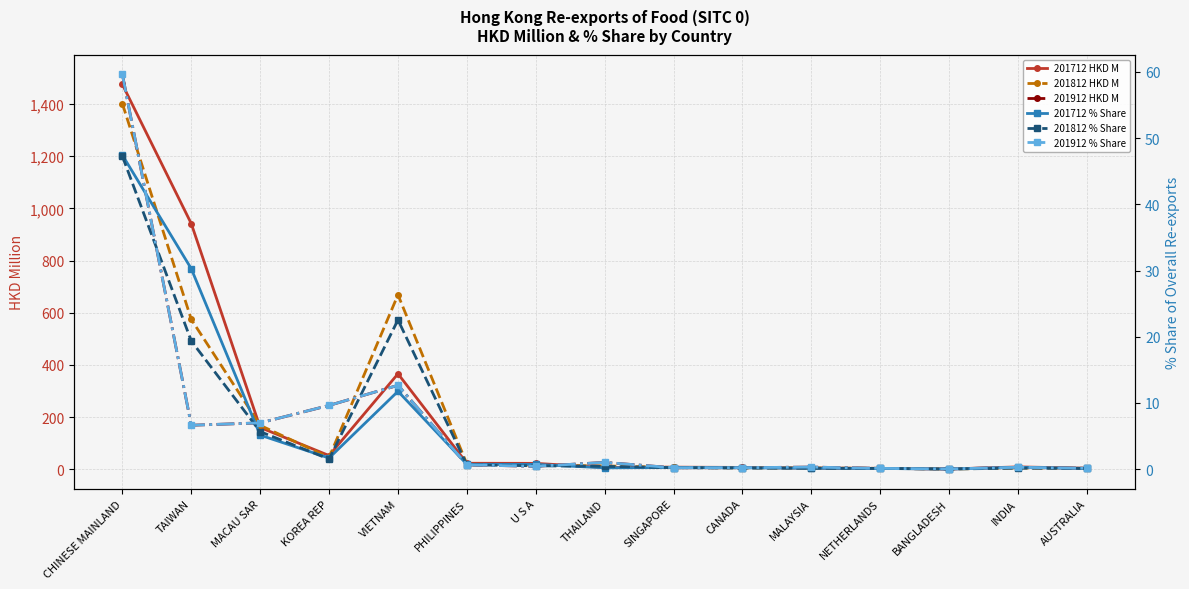

Between TAIWAN and MALAYSIA, which is larger?

TAIWAN